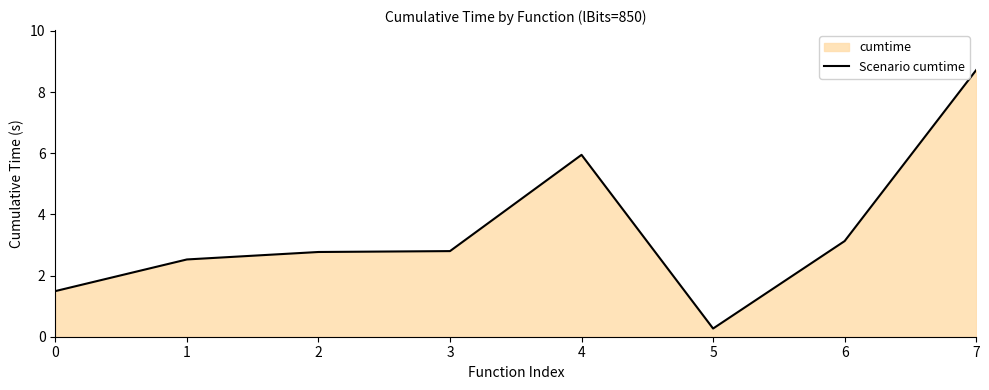

What is the difference between the second highest and minimum values?

5.7